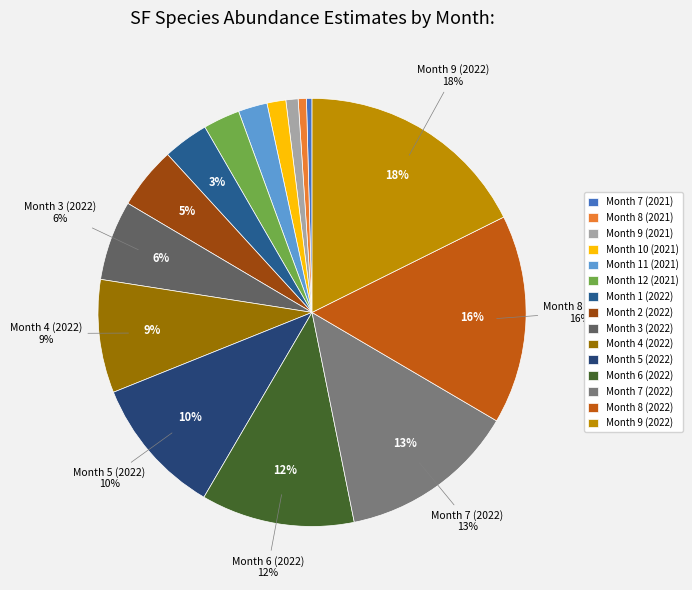

Is it true that Month 6 (2022) is 12% of the pie?

True